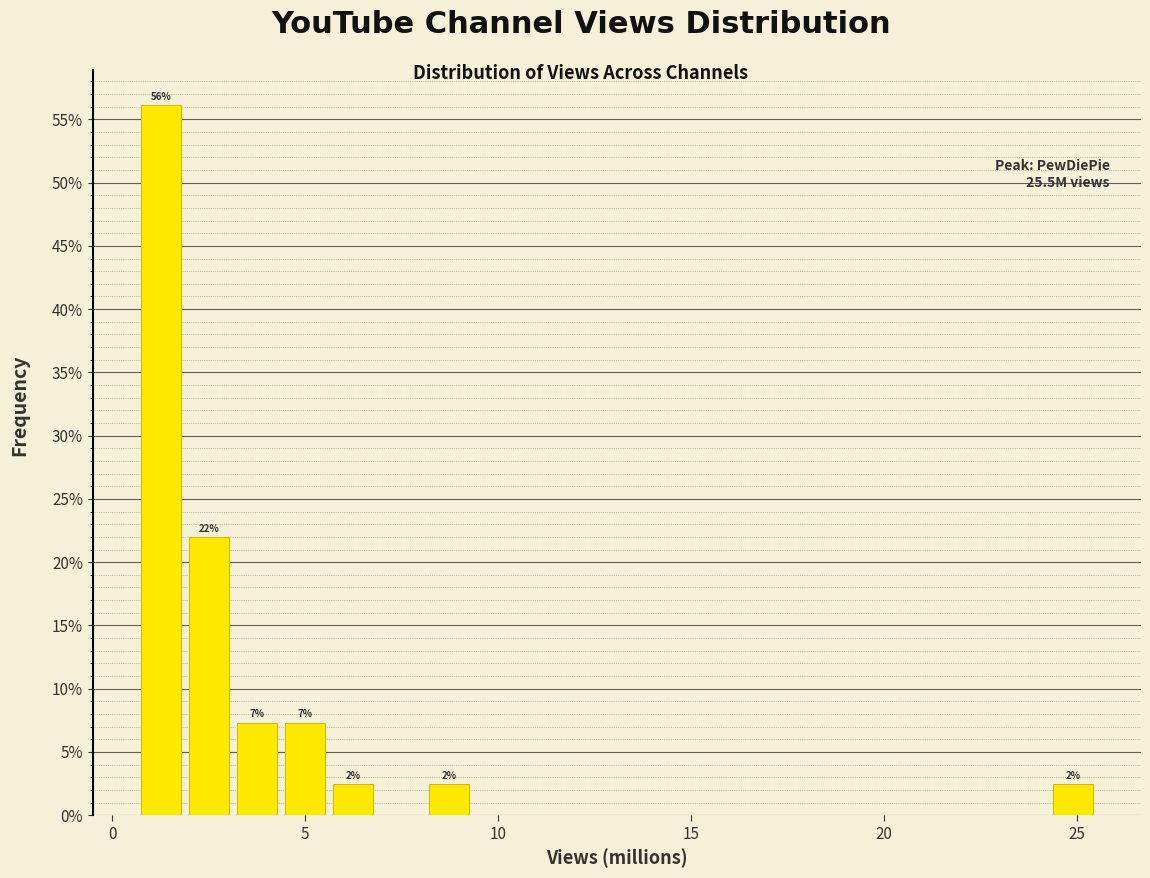

Read against the x-axis, roughly where is the centre of the tallest bar?

1.5